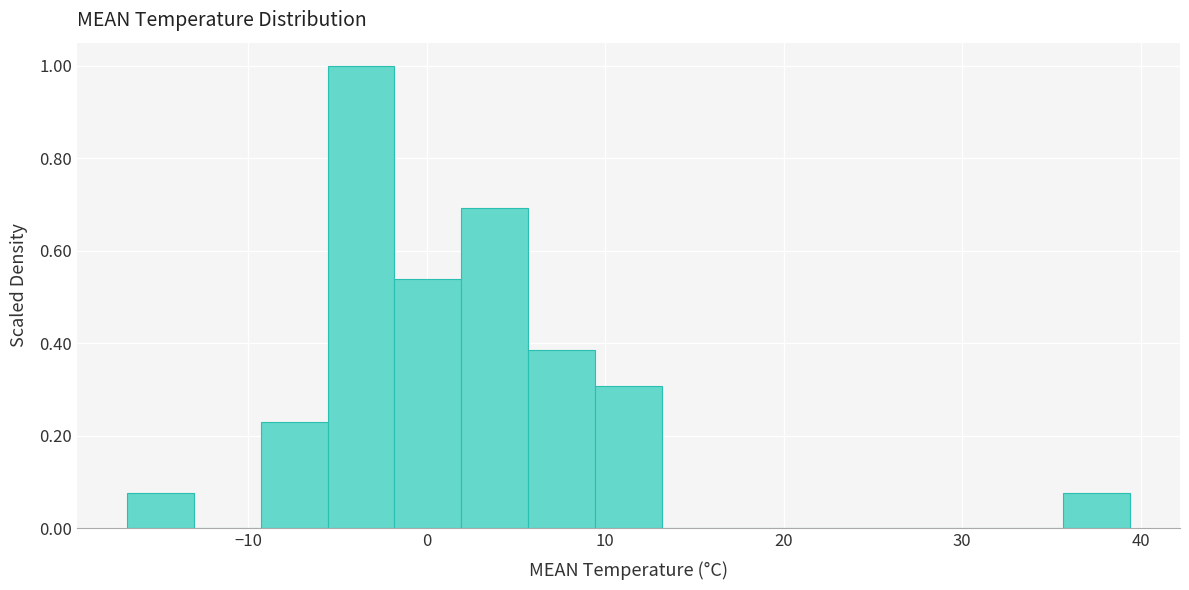

Around what value on the x-axis is the tallest bar? Give the approximate position of its centre, as read against the axis.

-4